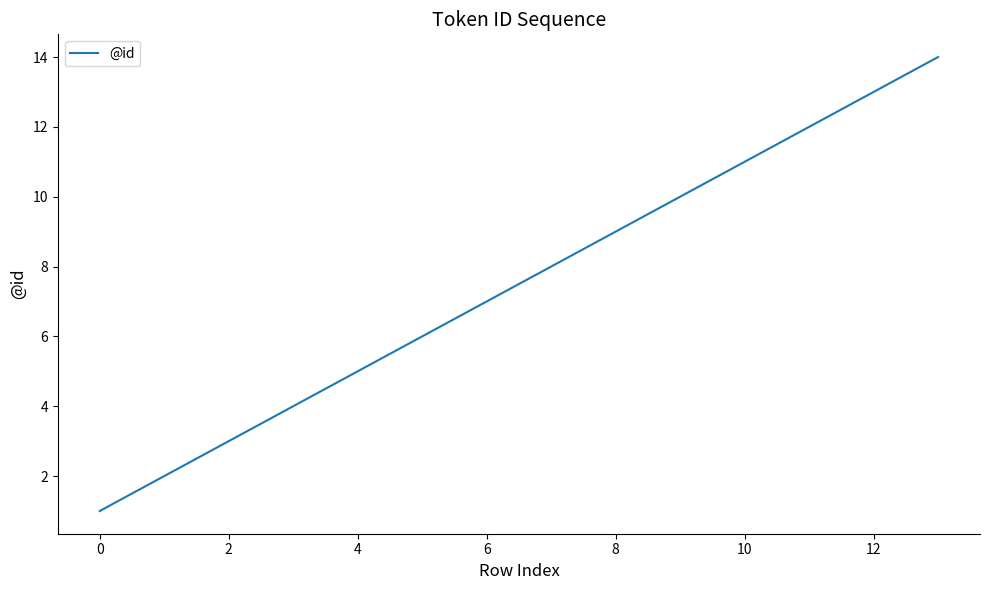

What is the maximum value shown in the chart?

14